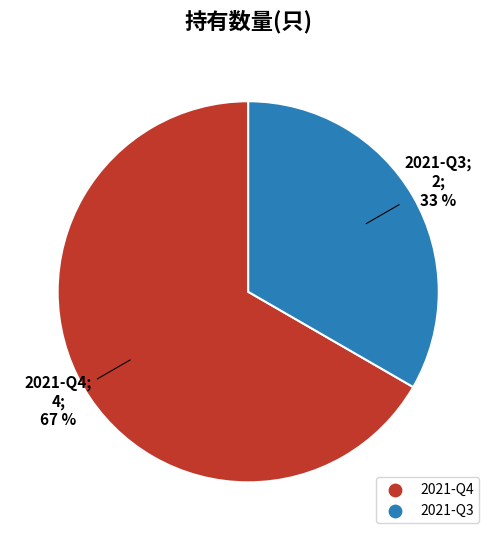

How many slices are in this pie chart?

2